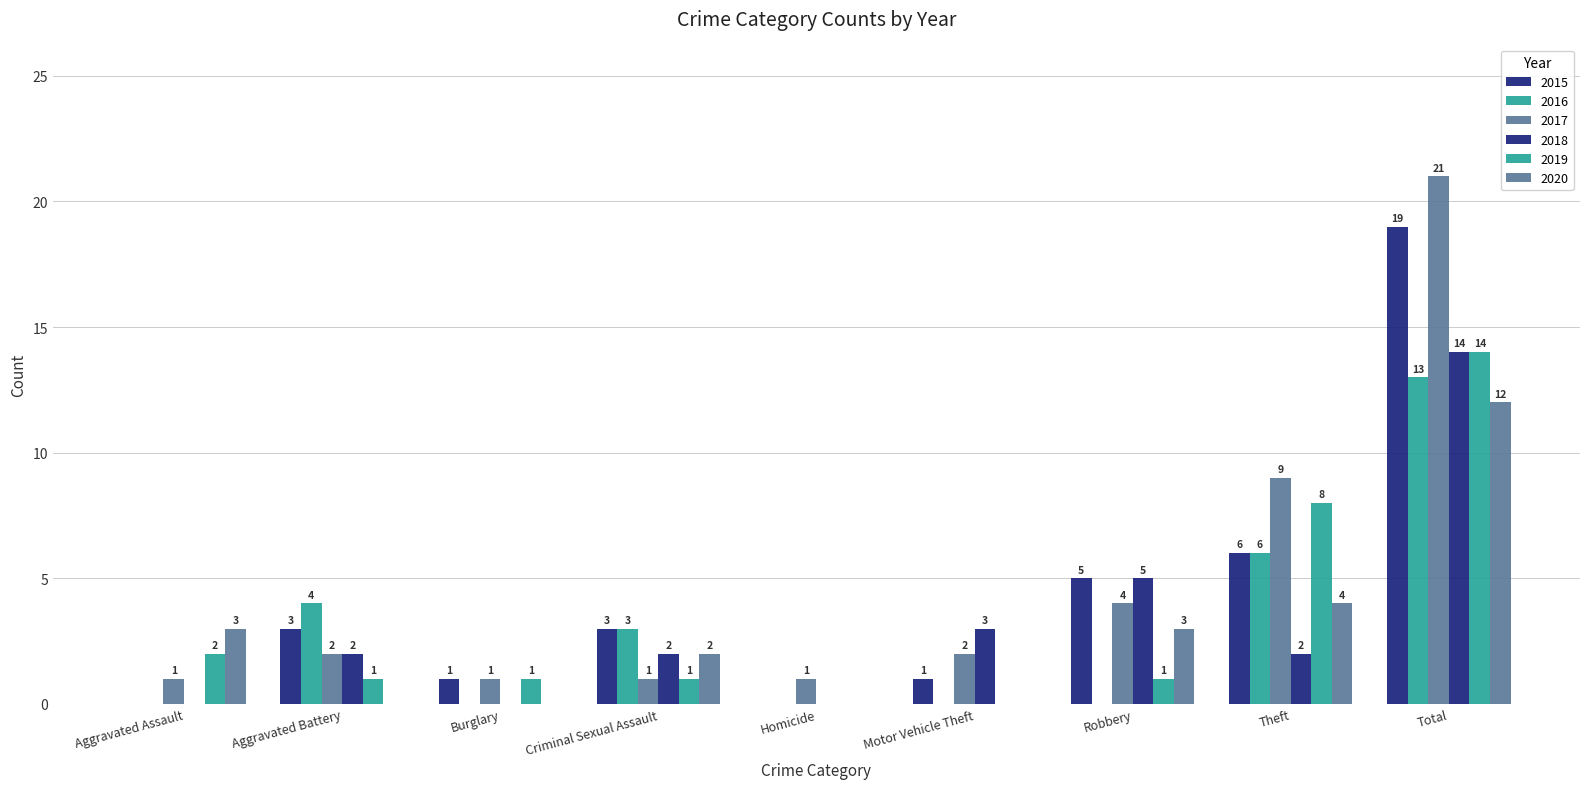

List the series in order of their peak value, highest first.

2017, 2015, 2018, 2019, 2016, 2020